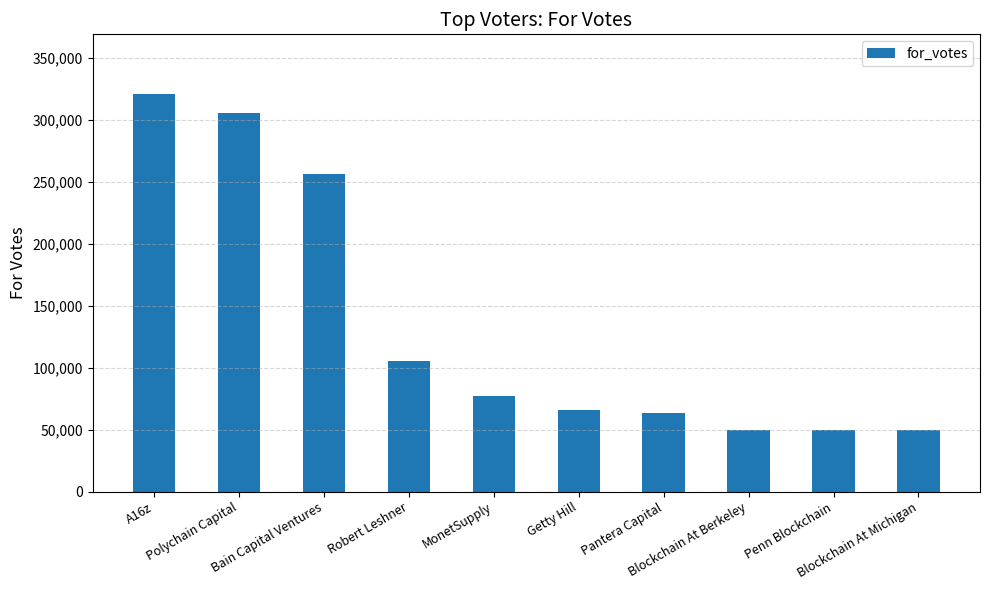

What is the greatest value displayed?

321061.9